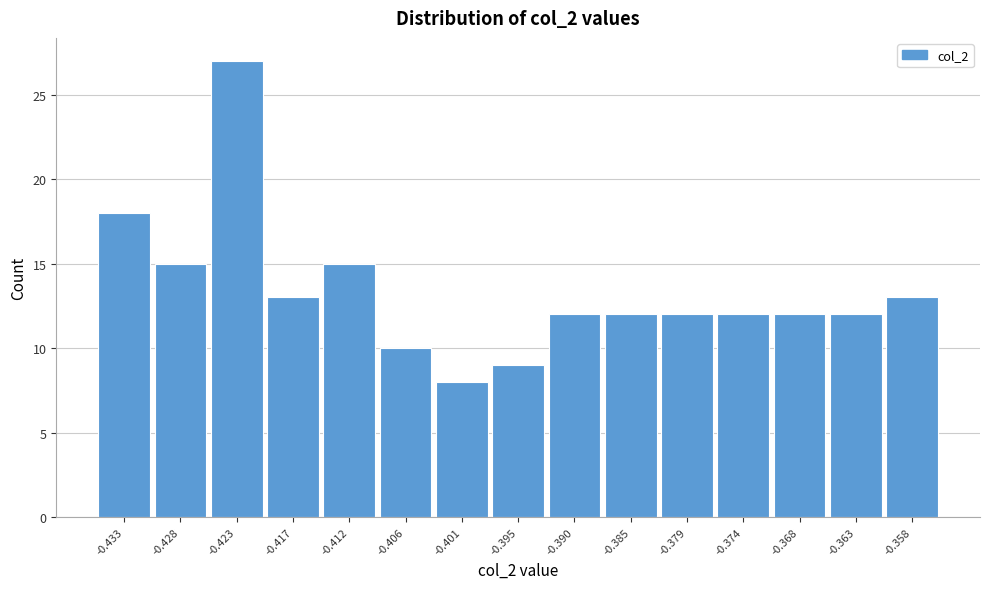

Reading left to right, extract all data points from this chart.

-0.433=18	-0.428=15	-0.423=27	-0.417=13	-0.412=15	-0.406=10	-0.401=8	-0.395=9	-0.390=12	-0.385=12	-0.379=12	-0.374=12	-0.368=12	-0.363=12	-0.358=13